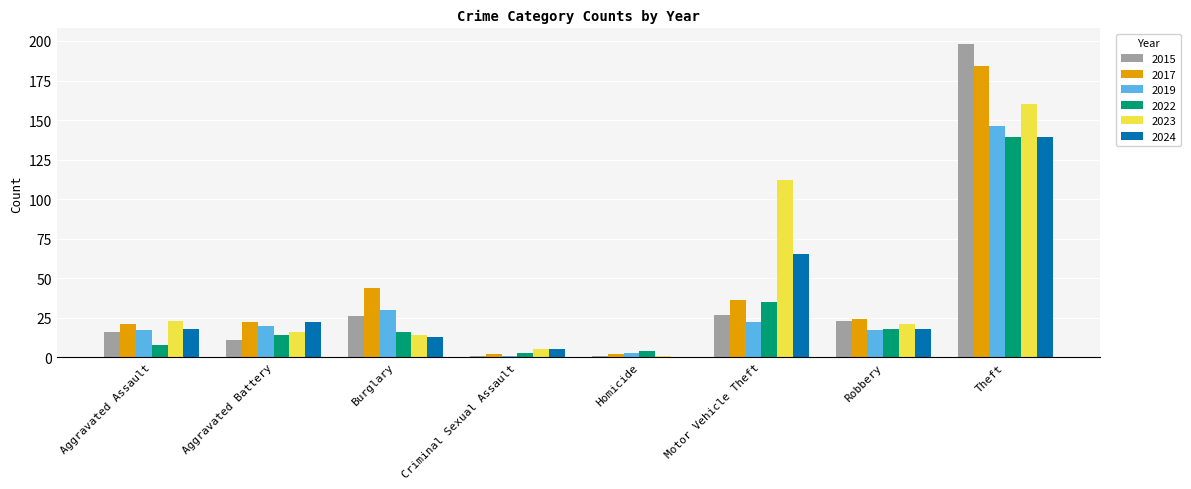

Reading left to right, what are all the values shown in this chart?

2015: Aggravated Assault=16	Aggravated Battery=11	Burglary=26	Criminal Sexual Assault=1	Homicide=1	Motor Vehicle Theft=27	Robbery=23	Theft=198
2017: Aggravated Assault=21	Aggravated Battery=22	Burglary=44	Criminal Sexual Assault=2	Homicide=2	Motor Vehicle Theft=36	Robbery=24	Theft=184
2019: Aggravated Assault=17	Aggravated Battery=20	Burglary=30	Criminal Sexual Assault=1	Homicide=3	Motor Vehicle Theft=22	Robbery=17	Theft=146
2022: Aggravated Assault=8	Aggravated Battery=14	Burglary=16	Criminal Sexual Assault=3	Homicide=4	Motor Vehicle Theft=35	Robbery=18	Theft=139
2023: Aggravated Assault=23	Aggravated Battery=16	Burglary=14	Criminal Sexual Assault=5	Homicide=1	Motor Vehicle Theft=112	Robbery=21	Theft=160
2024: Aggravated Assault=18	Aggravated Battery=22	Burglary=13	Criminal Sexual Assault=5	Homicide=0	Motor Vehicle Theft=65	Robbery=18	Theft=139